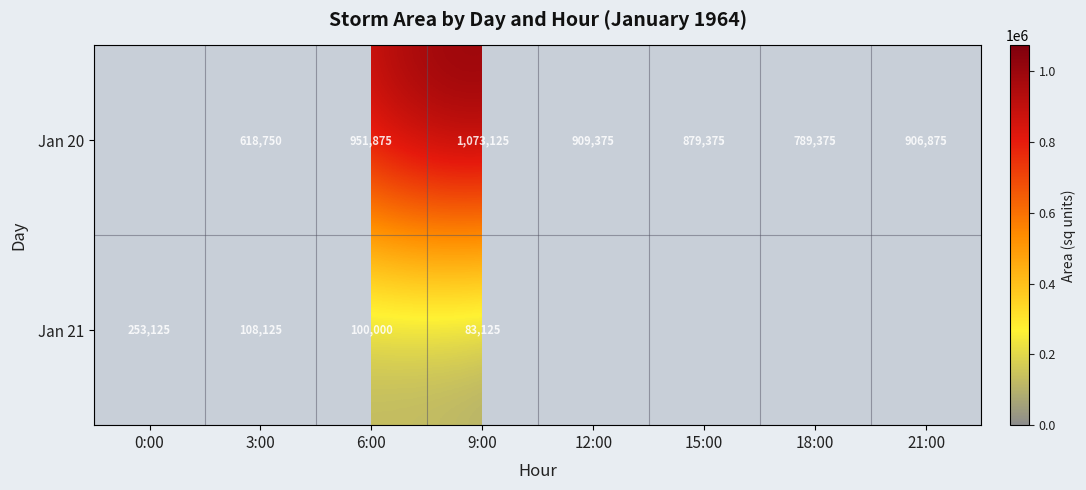

The Jan 20 series shows 1607724.5 at 12:00. True or false?

False